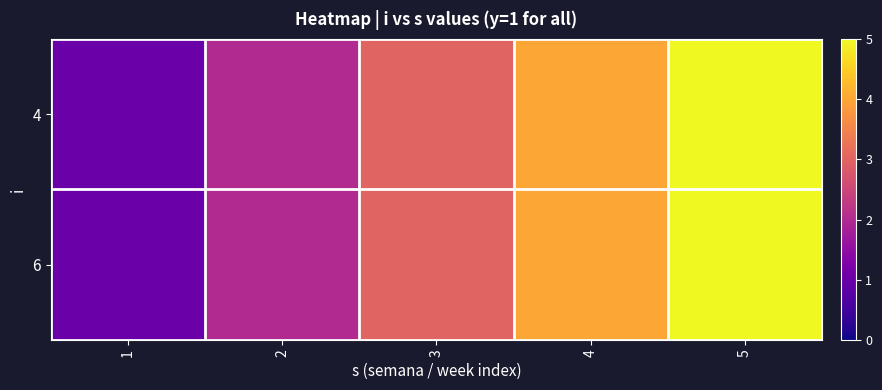

What is the total value across all series at 4?

8